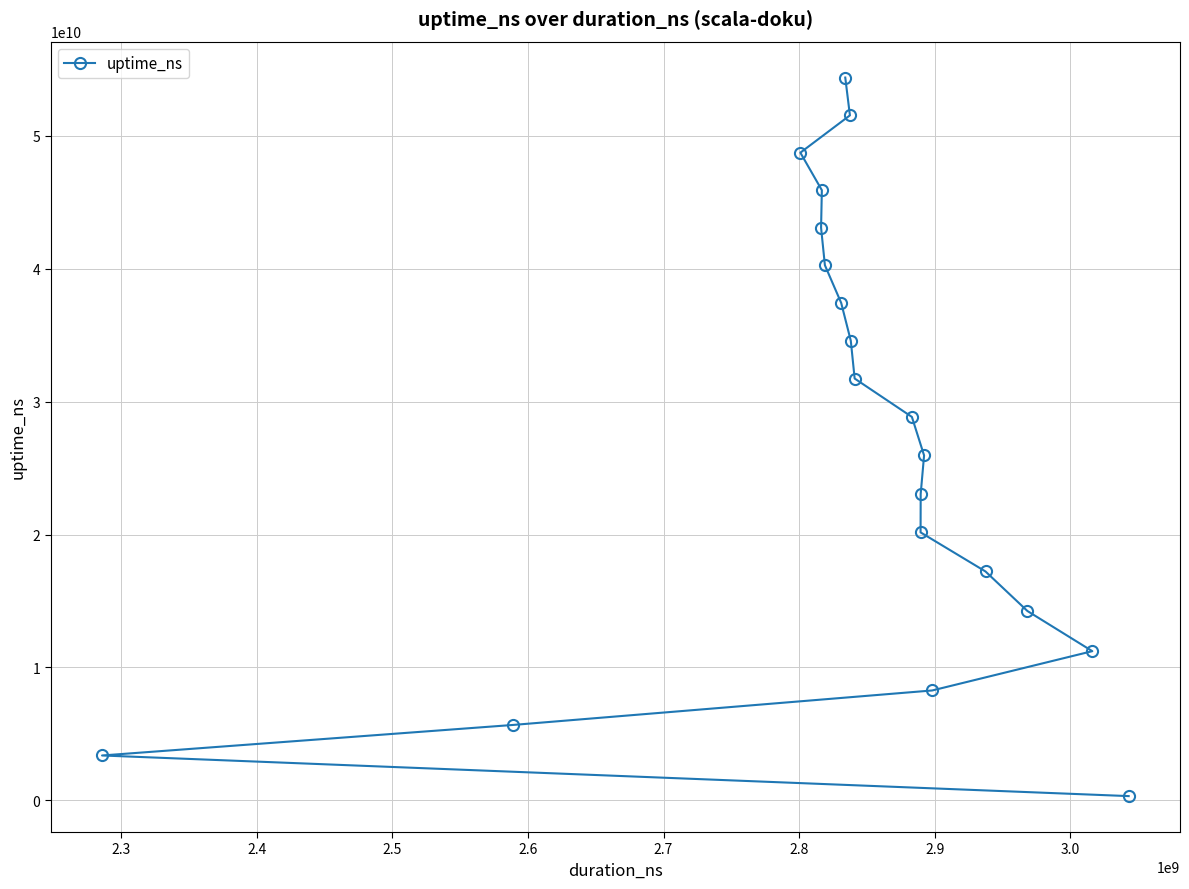

What is the greatest value displayed?

54390945378